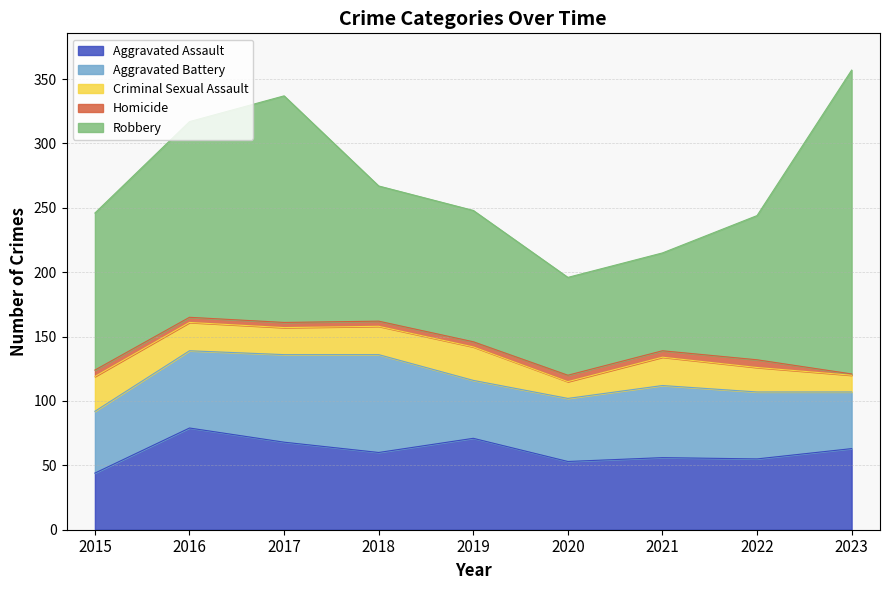

Which series has the largest total across all categories?

Robbery